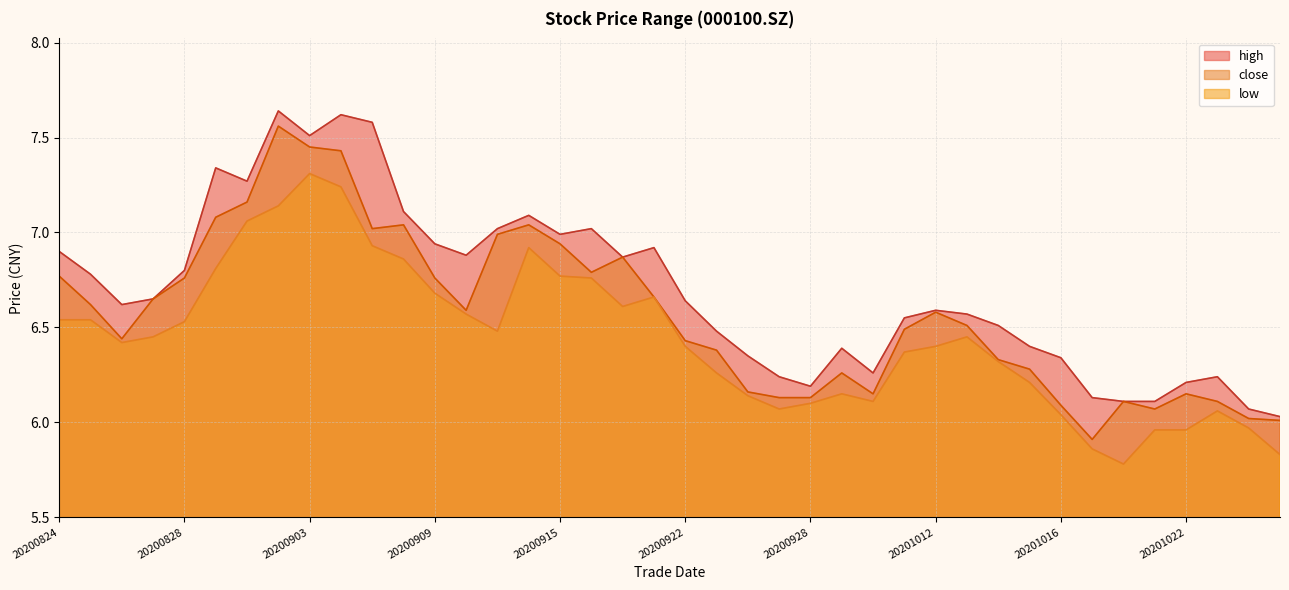

At how many categories does at least one series exceed 7?

10